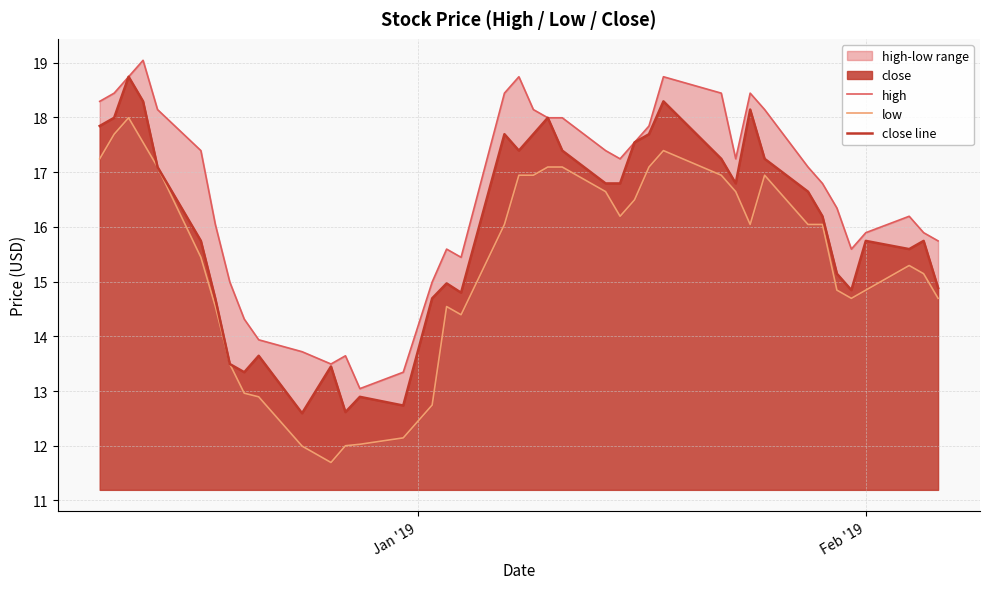

What is the highest value of the close line series?

18.7